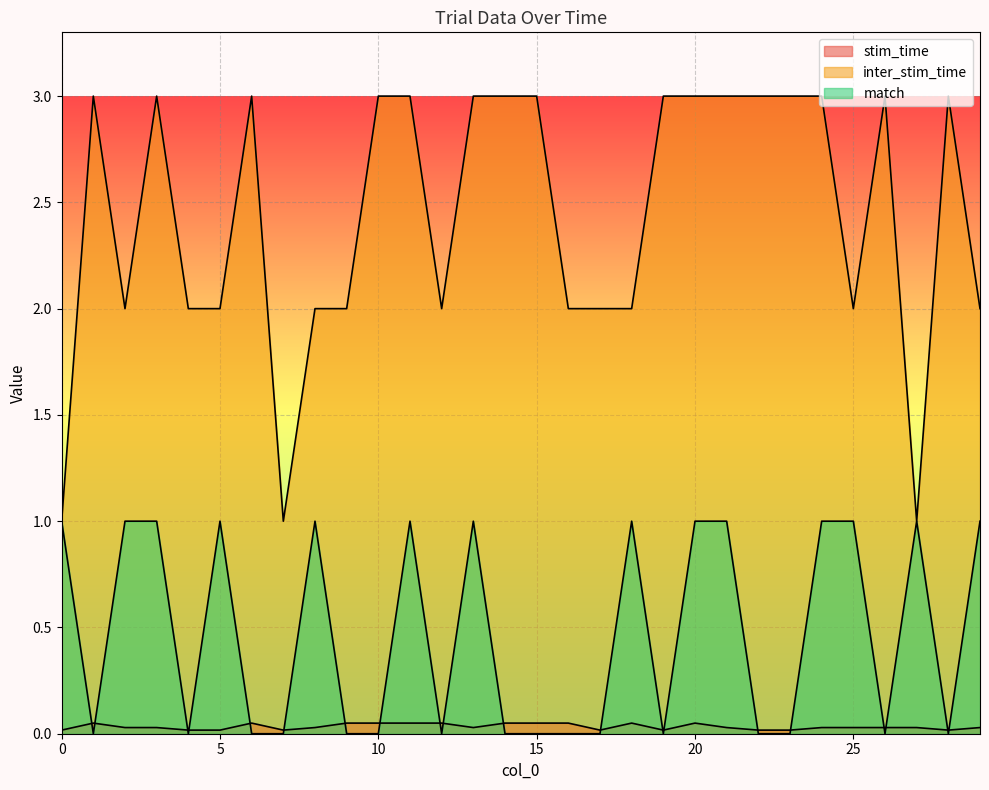

Reading left to right, extract all data points from this chart.

stim_time: 0.0	0.1	0.0	0.0	0.0	0.0	0.1	0.0	0.0	0.1	0.1	0.1	0.1	0.0	0.1	0.1	0.1	0.0	0.1	0.0	0.1	0.0	0.0	0.0	0.0	0.0	0.0	0.0	0.0	0.0
inter_stim_time: 1.0	3.0	2.0	3.0	2.0	2.0	3.0	1.0	2.0	2.0	3.0	3.0	2.0	3.0	3.0	3.0	2.0	2.0	2.0	3.0	3.0	3.0	3.0	3.0	3.0	2.0	3.0	1.0	3.0	2.0
match: 1.0	0.0	1.0	1.0	0.0	1.0	0.0	0.0	1.0	0.0	0.0	1.0	0.0	1.0	0.0	0.0	0.0	0.0	1.0	0.0	1.0	1.0	0.0	0.0	1.0	1.0	0.0	1.0	0.0	1.0